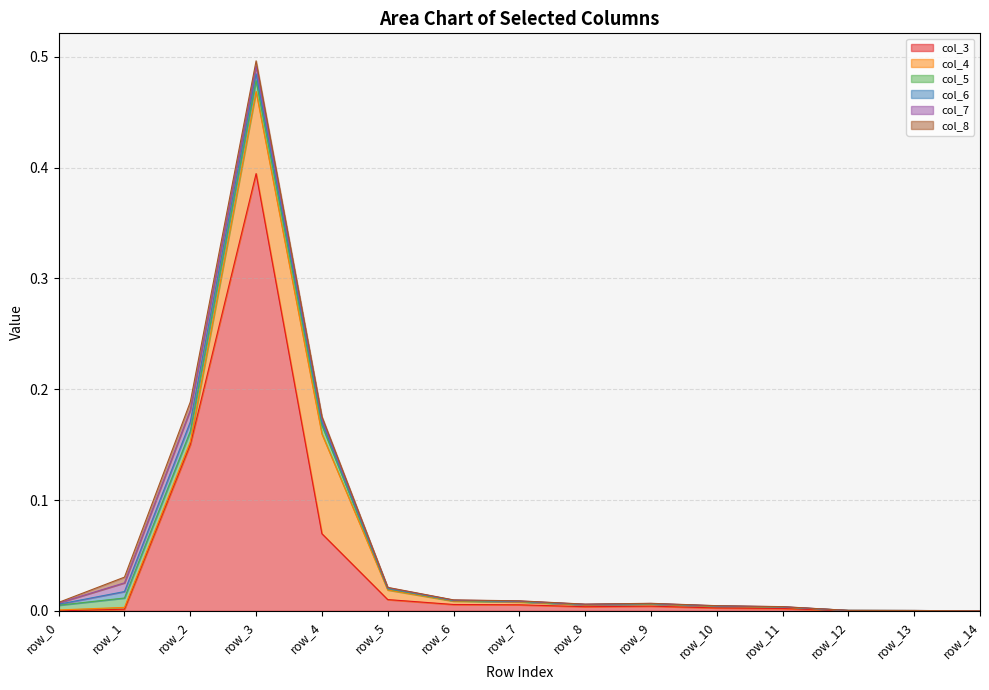

How many lines are shown in the chart?

6